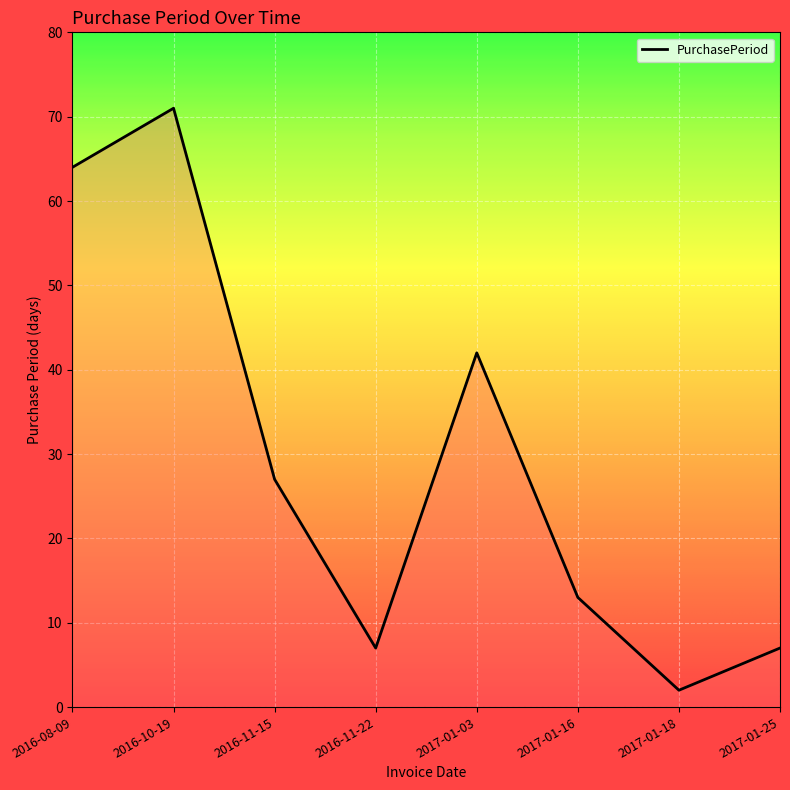

Read the value at 2016-08-09, to the nearest 5.

65